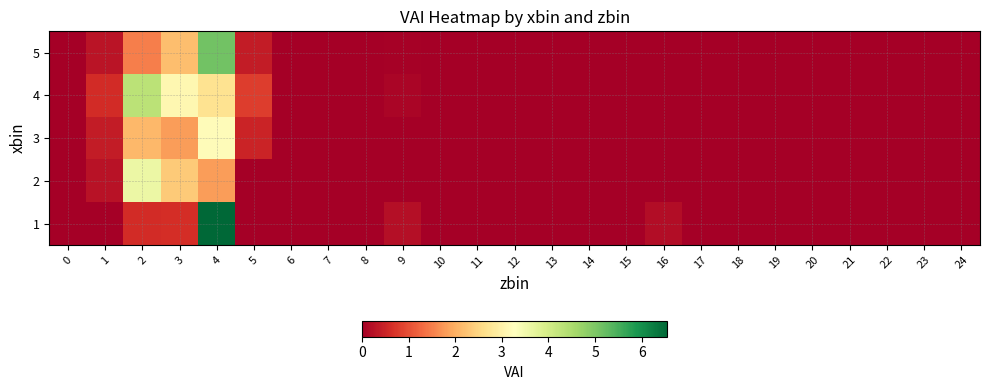

How many categories are shown in the chart?

25